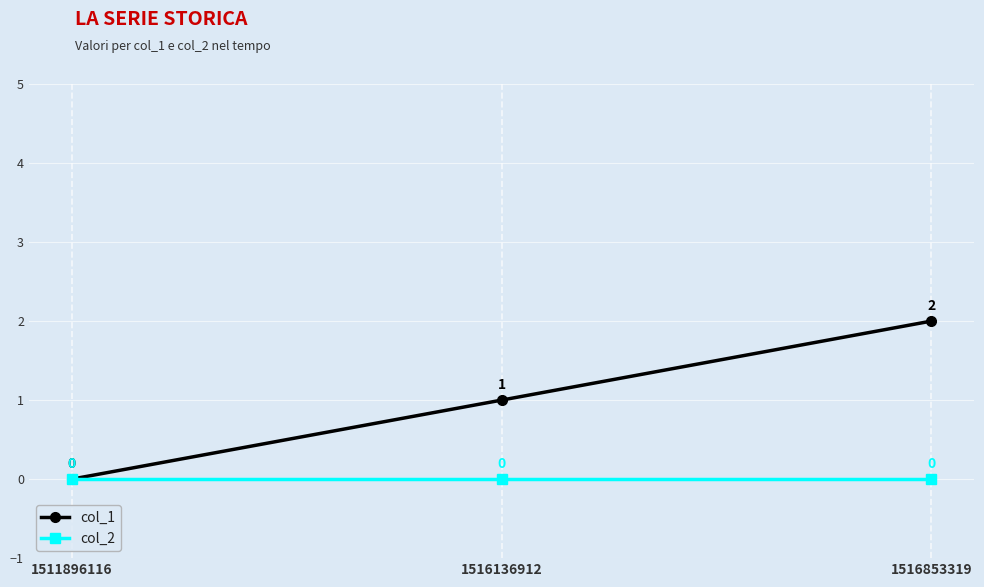

What is the greatest value displayed?

2